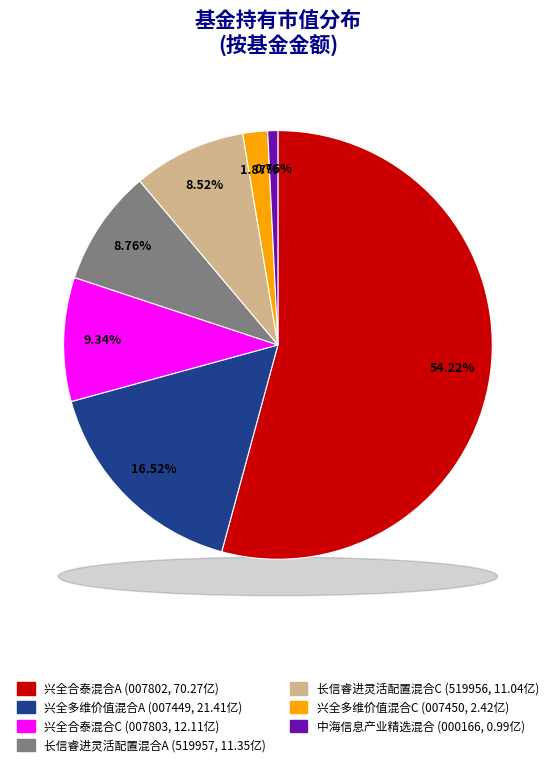

Is there any slice that represents more than half of the pie?

Yes